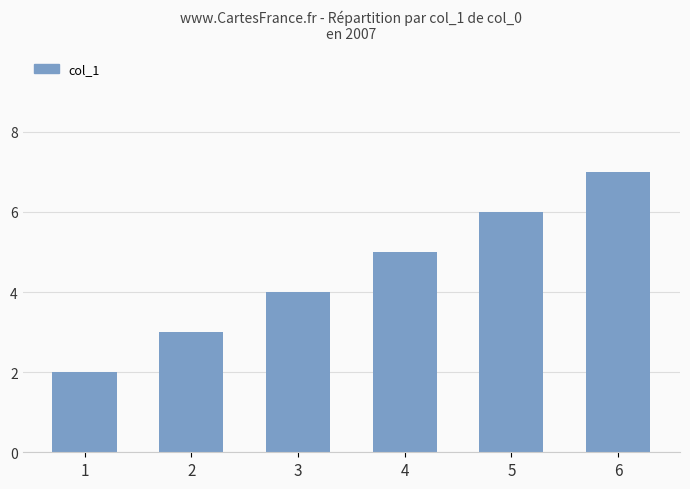

How many distinct data groups are displayed?

1